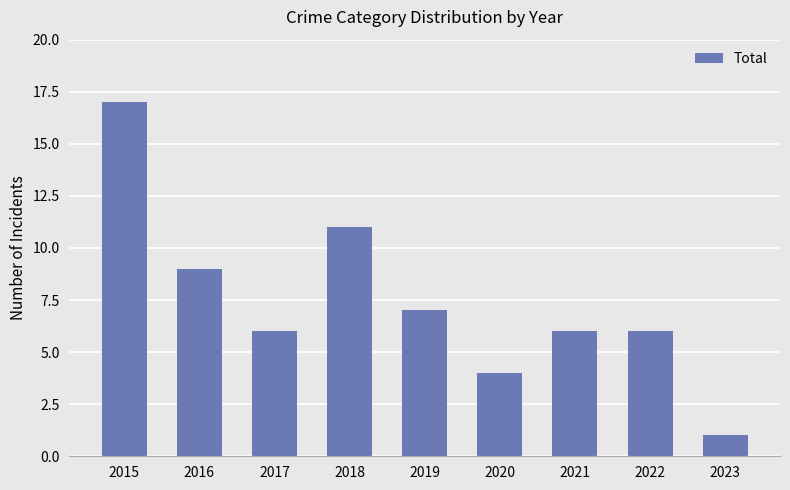

Reading left to right, what are all the values shown in this chart?

2015=17	2016=9	2017=6	2018=11	2019=7	2020=4	2021=6	2022=6	2023=1